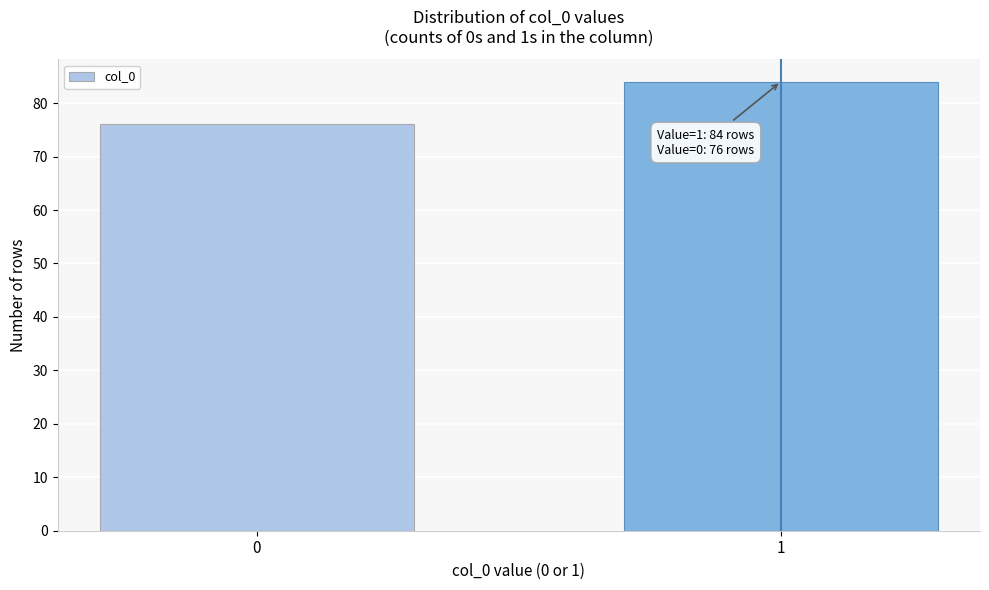

Reading left to right, what are all the values shown in this chart?

76	84